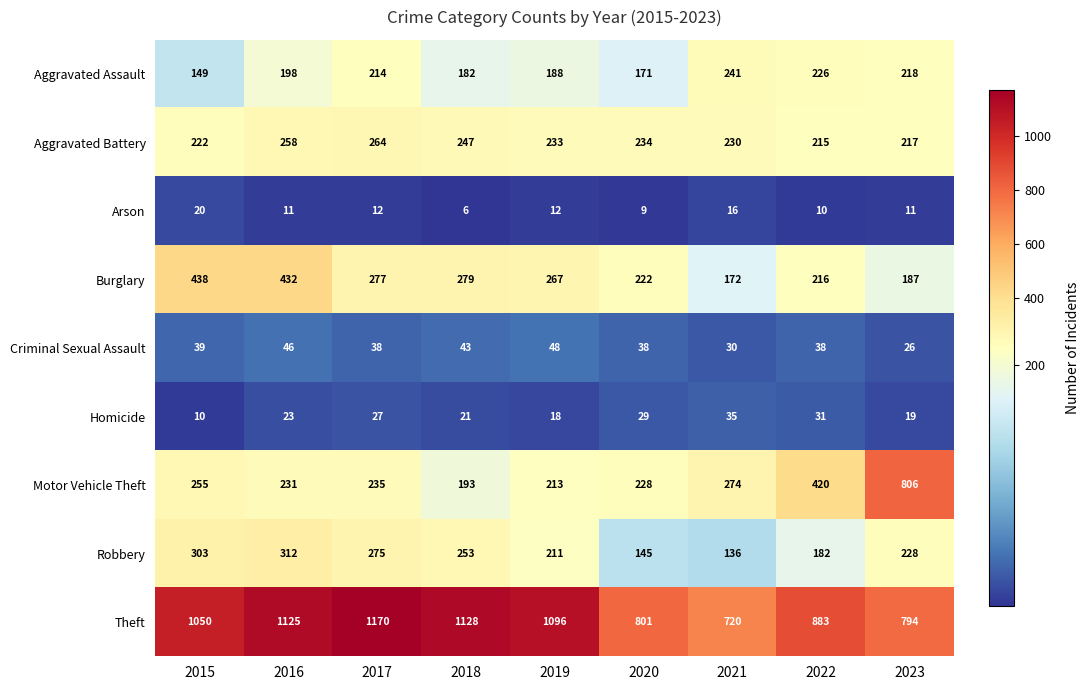

How many Aggravated Battery values are between 222 and 247?

5